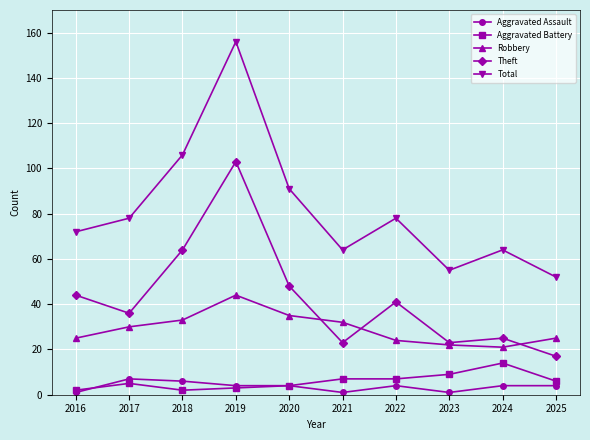

Where do Robbery and Theft first cross each other?

2020 and 2021